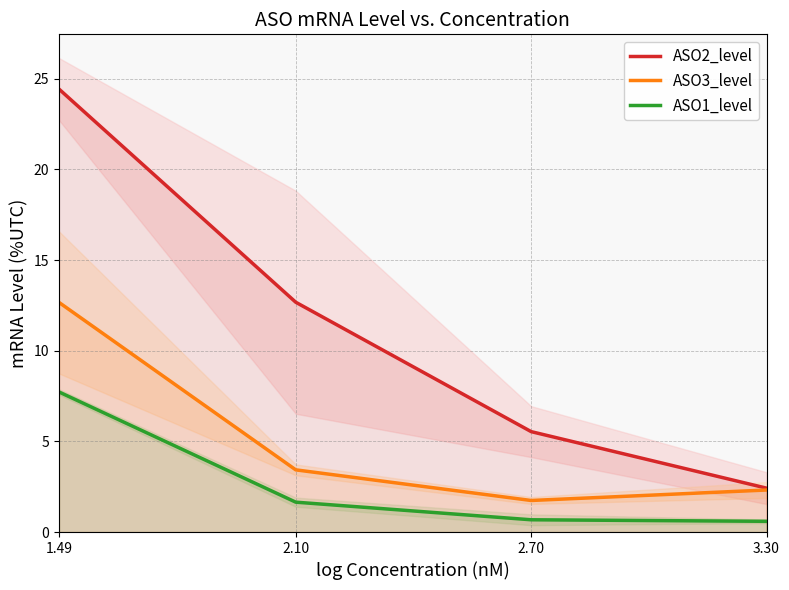

What is the highest value of the ASO3_level series?

12.7